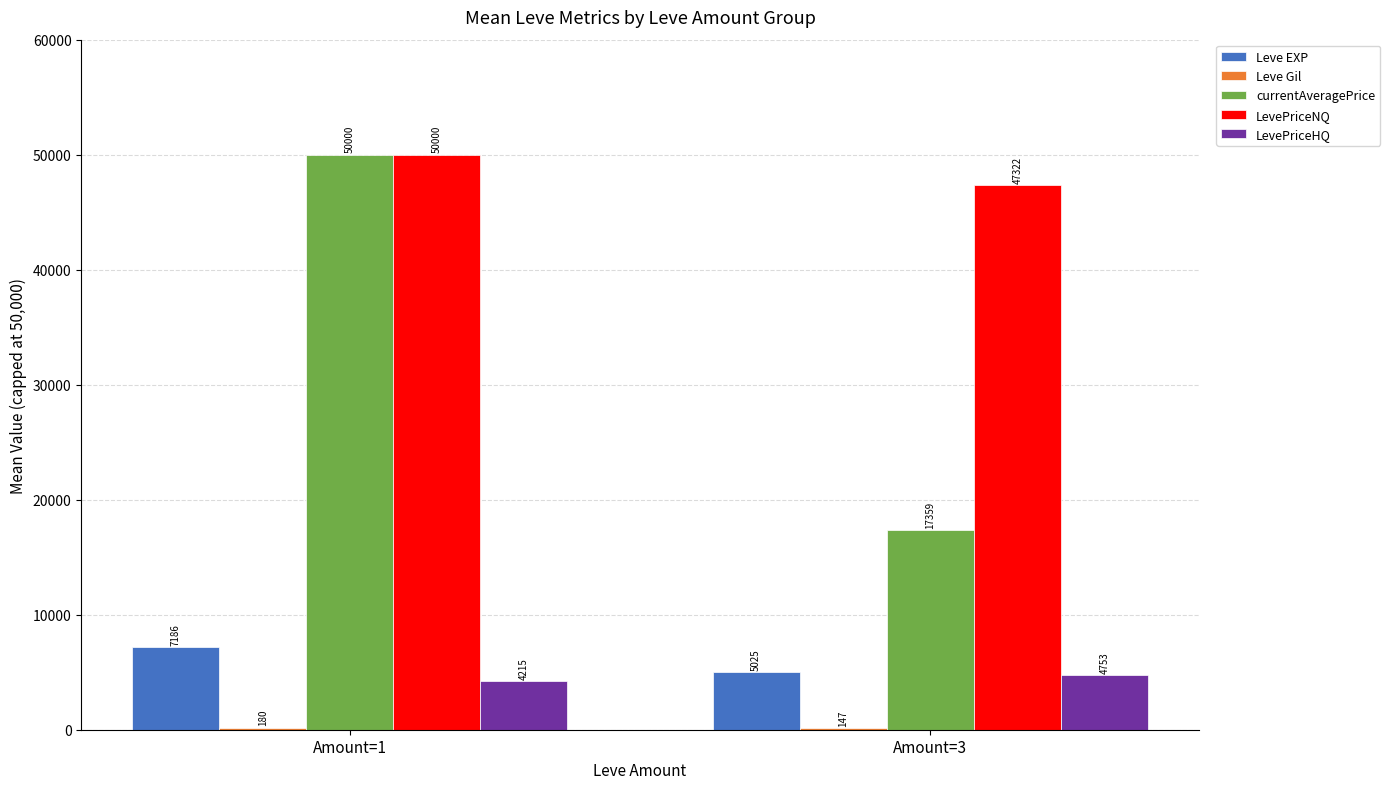

Between Amount=1 and Amount=3, which series saw the biggest shift?

currentAveragePrice